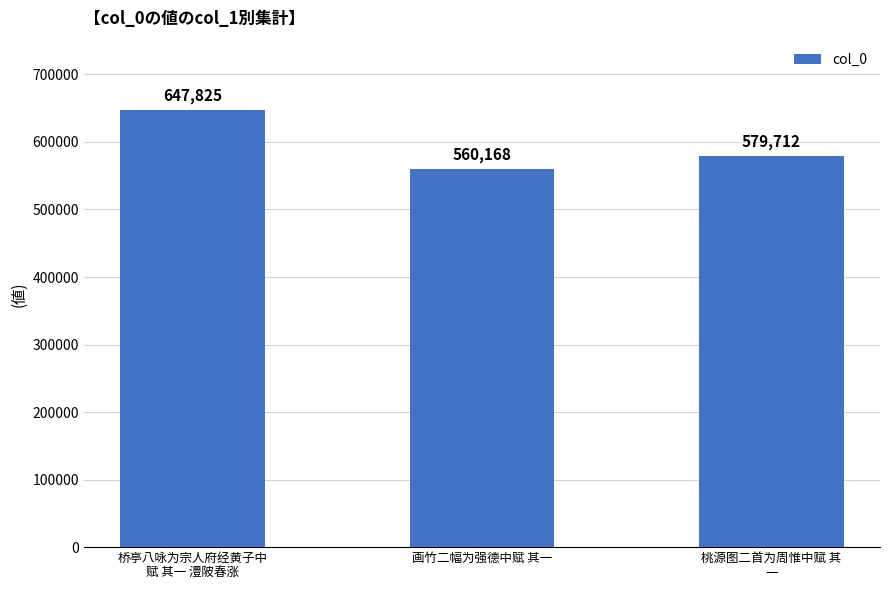

Count the number of categories in the chart.

3